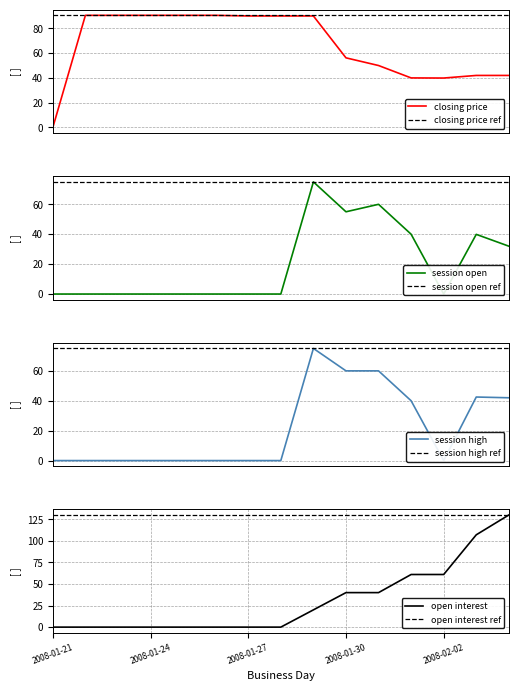

Which has a higher value, 2008-01-25 or 2008-02-02?

2008-01-25